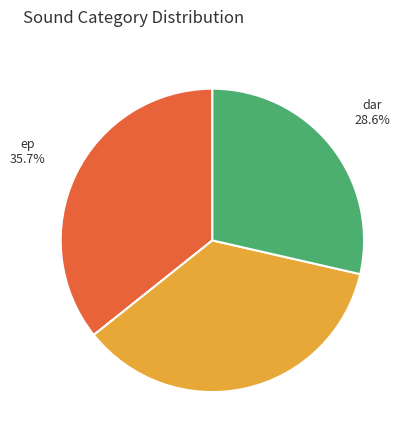

Which has a higher value, guitar or dar?

guitar